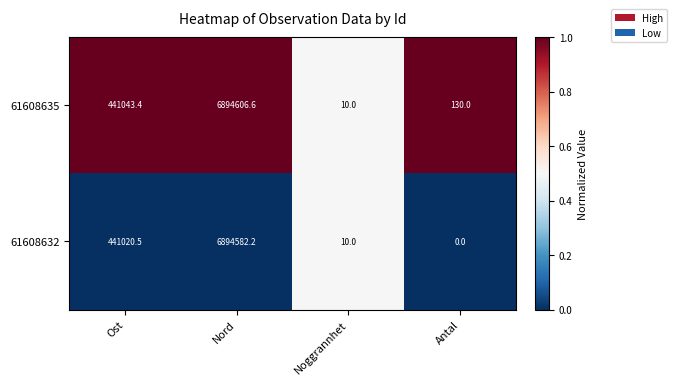

How many data points does each series have?

4